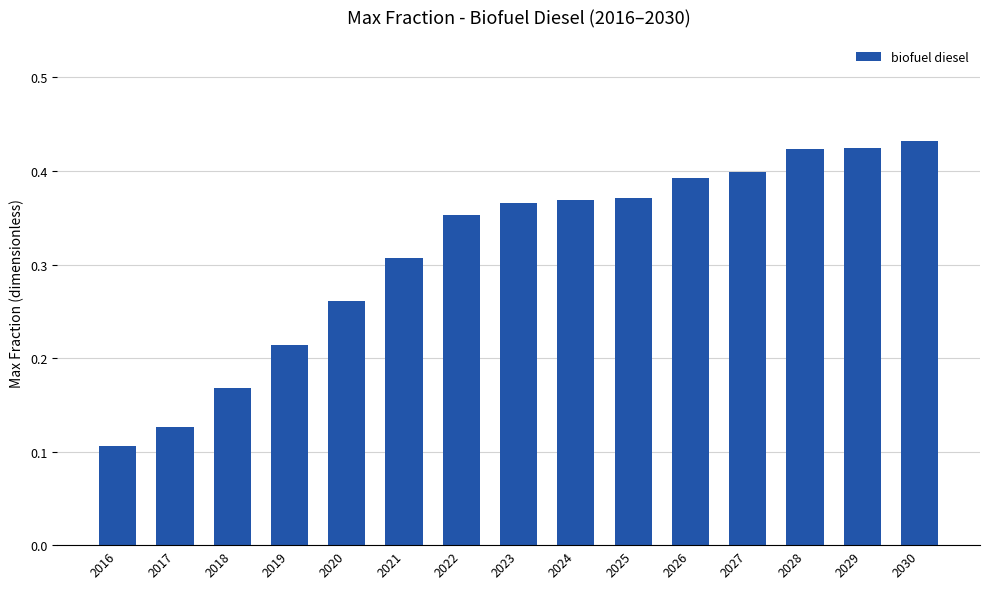

At which category does the chart reach its minimum across all series?

2016